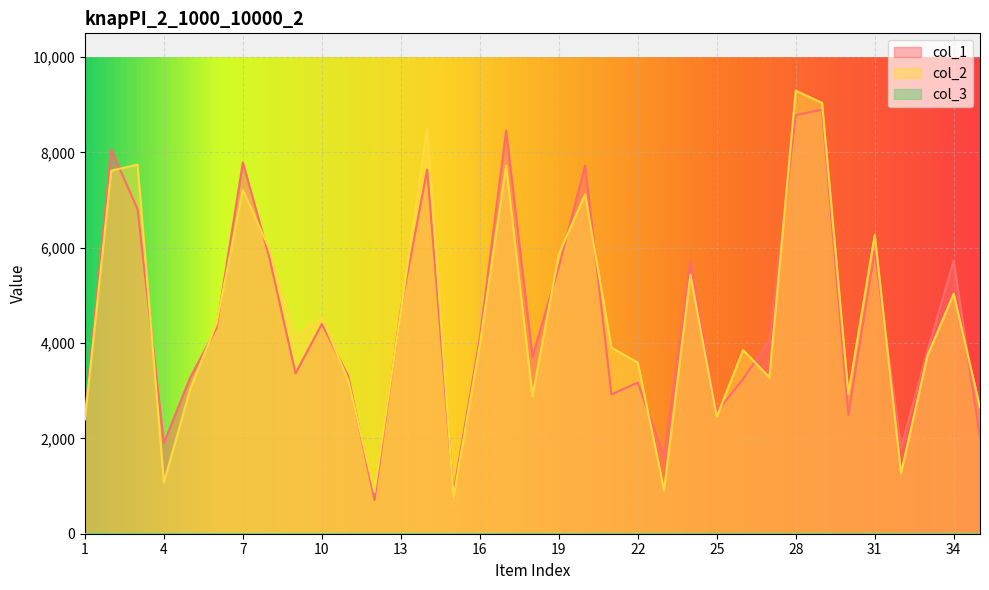

Reading left to right, list all the values displayed in this chart.

col_1: 1=2466	2=8058	3=6810	4=1904	5=3277	6=4317	7=7791	8=5807	9=3365	10=4403	11=3308	12=710	13=4719	14=7639	15=859	16=4110	17=8460	18=3717	19=5596	20=7726	21=2924	22=3172	23=1614	24=5718	25=2559	26=3245	27=4060	28=8784	29=8897	30=2494	31=5929	32=1804	33=3832	34=5730	35=2009
col_2: 1=2397	2=7618	3=7746	4=1076	5=3030	6=4411	7=7212	8=5981	9=4114	10=4539	11=3219	12=876	13=4661	14=8517	15=763	16=3966	17=7725	18=2887	19=5863	20=7123	21=3903	22=3590	23=909	24=5430	25=2452	26=3853	27=3282	28=9297	29=9040	30=2938	31=6270	32=1269	33=3730	34=5036	35=2647